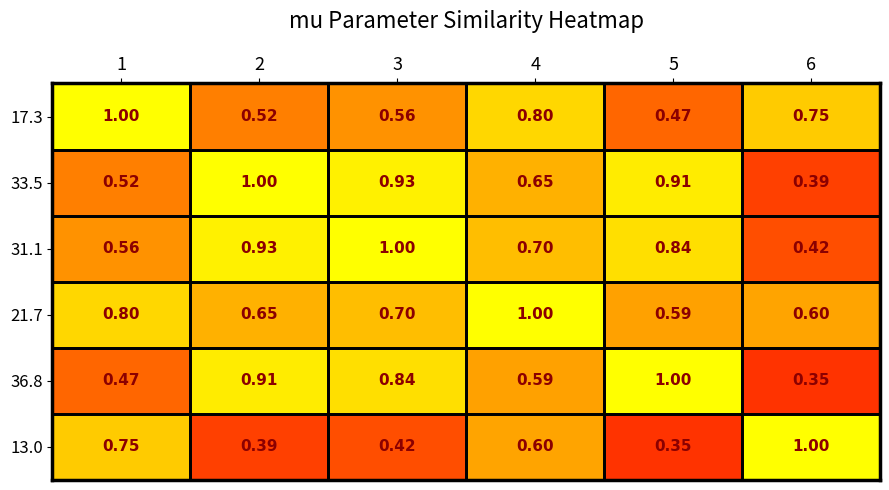

Reading left to right, list all the values displayed in this chart.

17.3: 1=1.0	2=0.5	3=0.6	4=0.8	5=0.5	6=0.8
33.5: 1=0.5	2=1.0	3=0.9	4=0.7	5=0.9	6=0.4
31.1: 1=0.6	2=0.9	3=1.0	4=0.7	5=0.8	6=0.4
21.7: 1=0.8	2=0.7	3=0.7	4=1.0	5=0.6	6=0.6
36.8: 1=0.5	2=0.9	3=0.8	4=0.6	5=1.0	6=0.3
13.0: 1=0.8	2=0.4	3=0.4	4=0.6	5=0.3	6=1.0